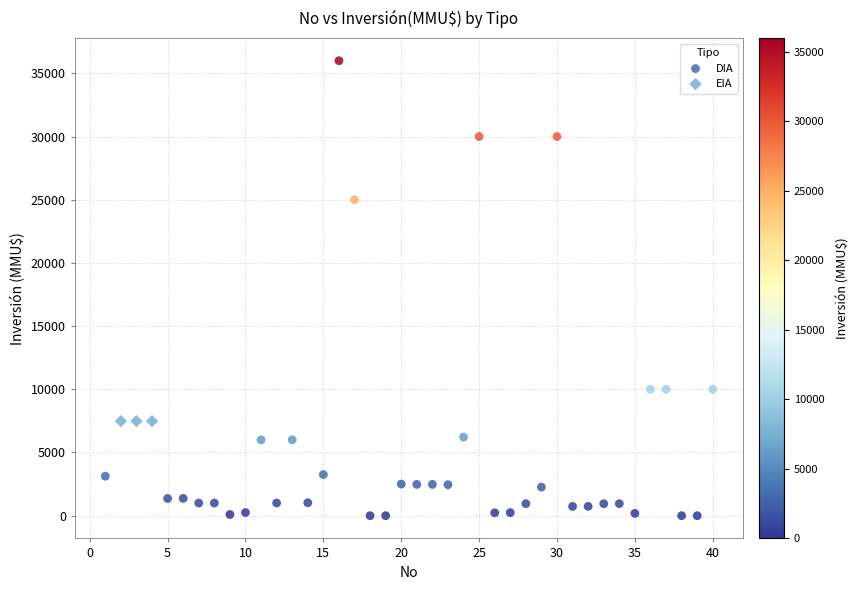

Which series reaches the minimum Y coordinate?

DIA